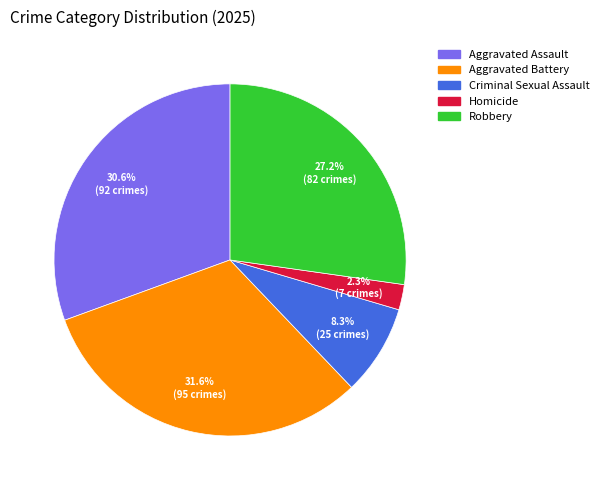

Is the sum of Criminal Sexual Assault and Homicide greater than half?

No